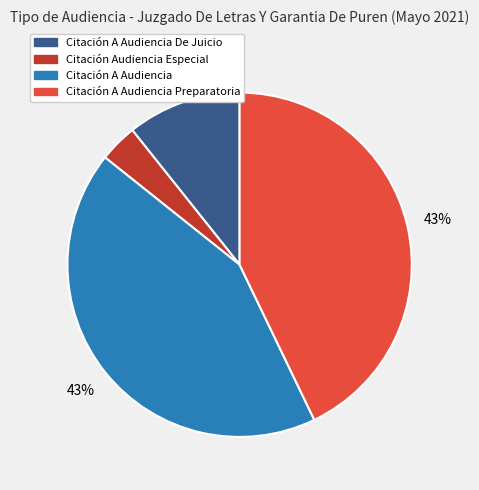

Which category has the smallest portion of the pie?

Citación Audiencia Especial